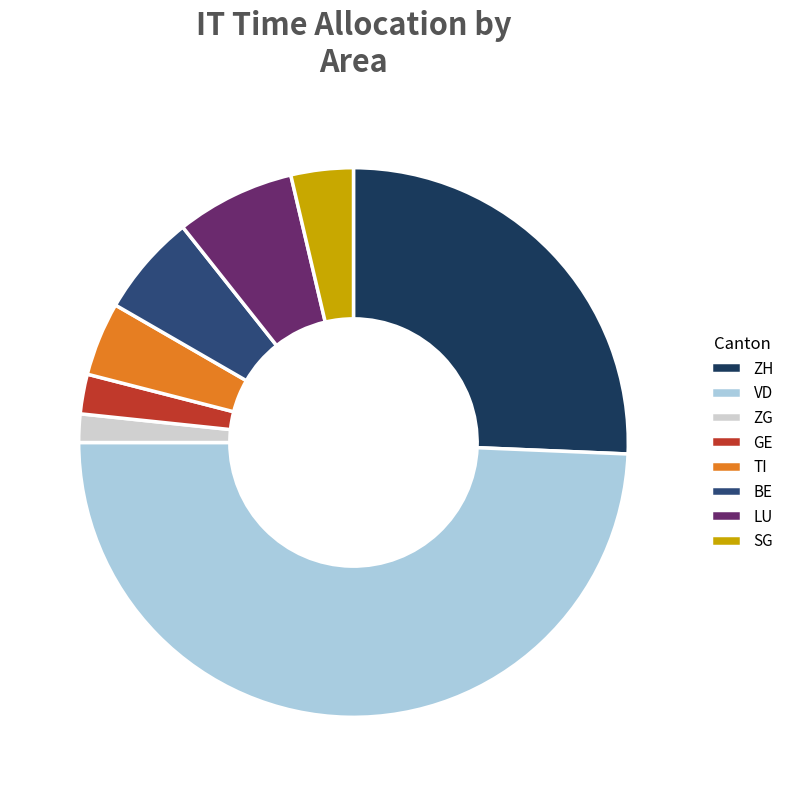

How many slices are in this pie chart?

8